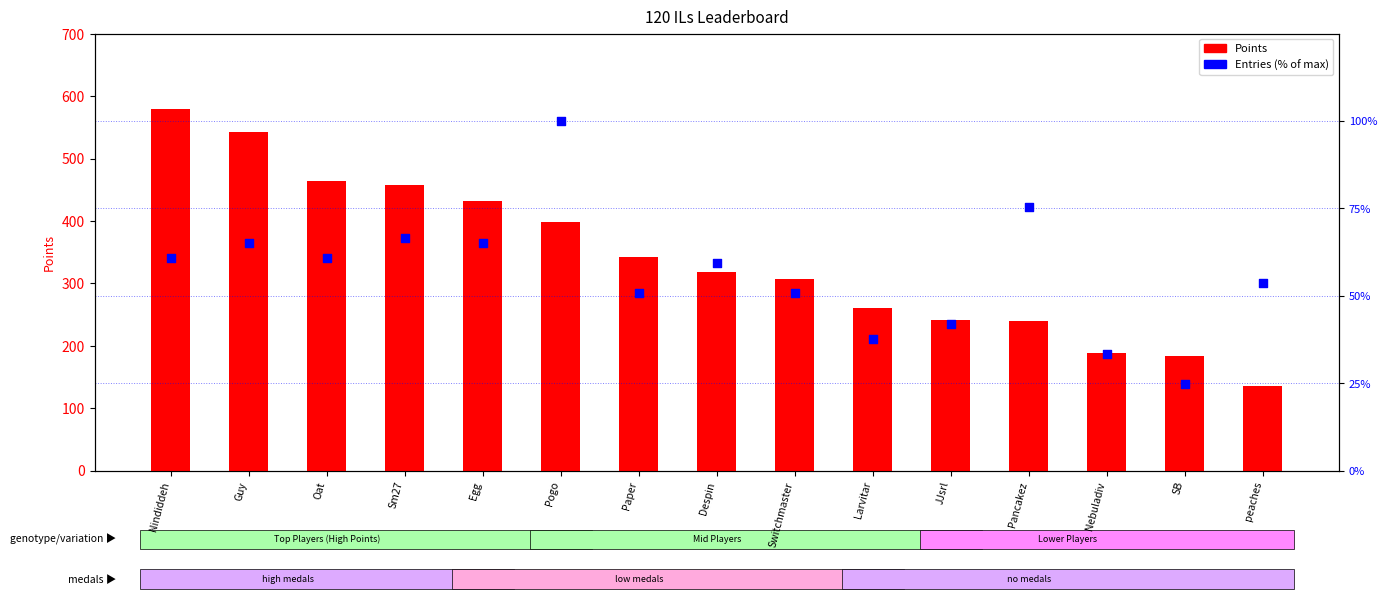

Which series reaches the maximum Y coordinate?

Points